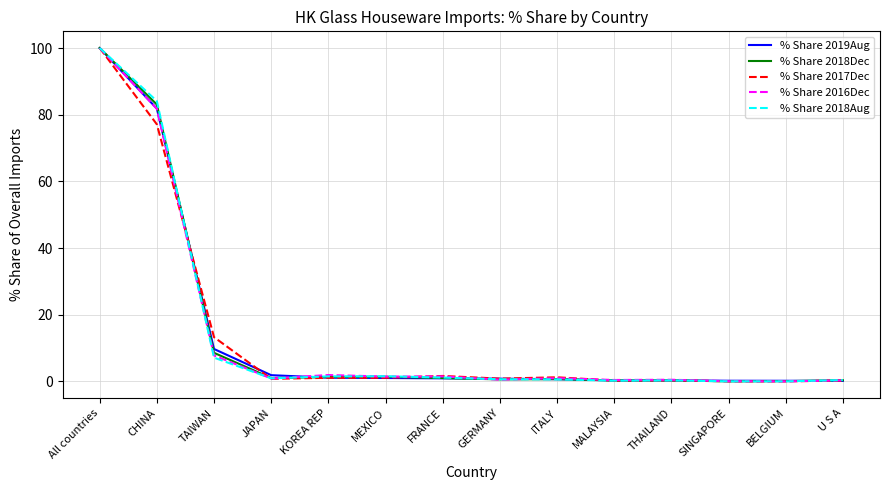

At which category is the sum across all series the highest?

All countries